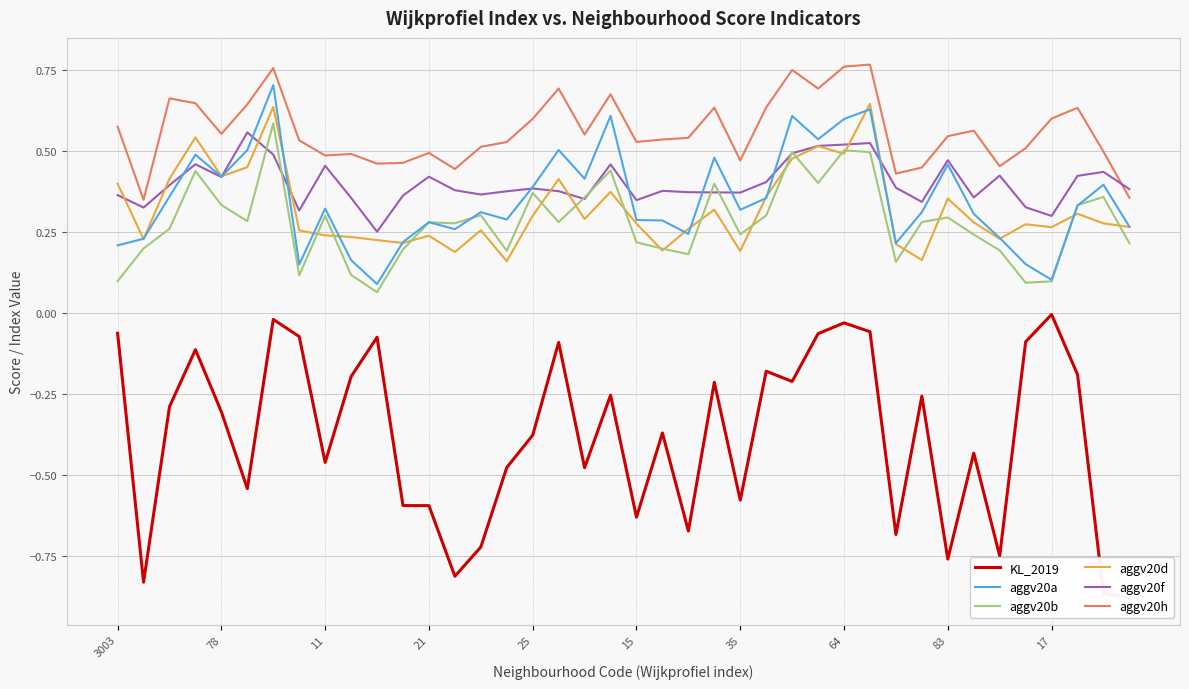

True or false: aggv20h and aggv20a cross at least once.

False